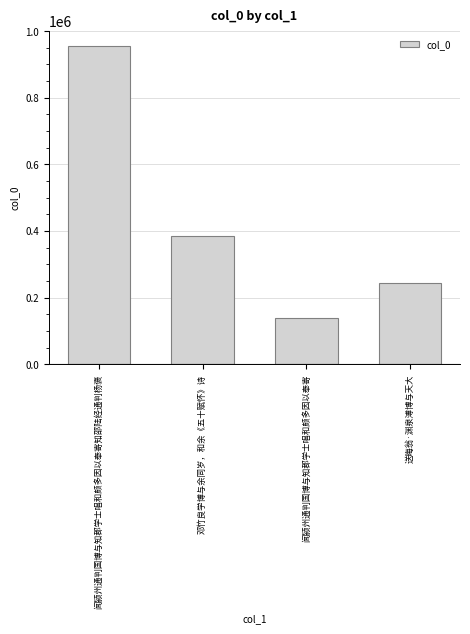

The value at 送晦翁·渊泉溥博与天大 is 388426. True or false?

False